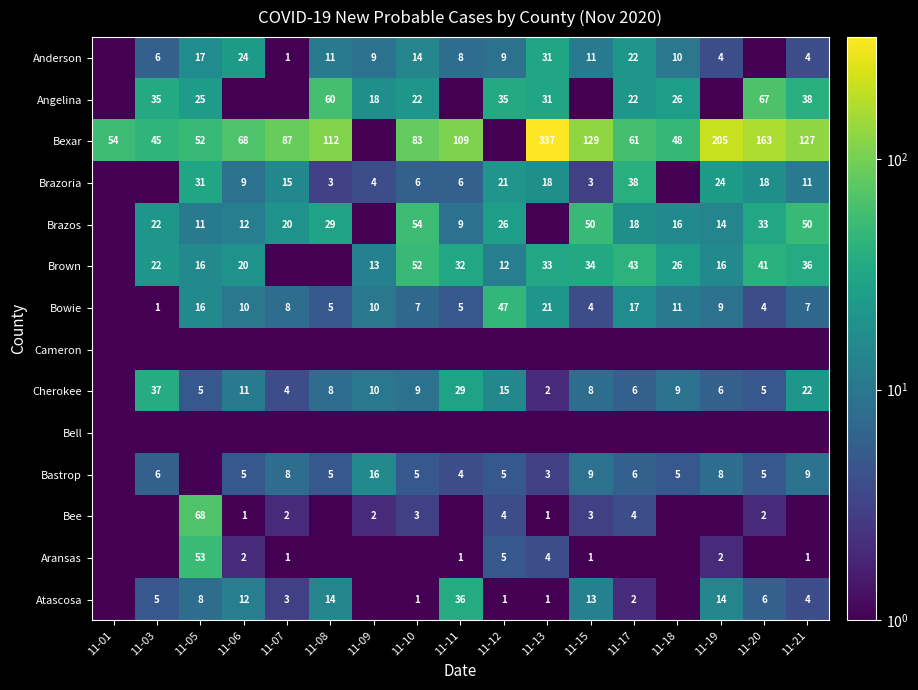

The Anderson series shows 11.5 at 11-05. True or false?

False